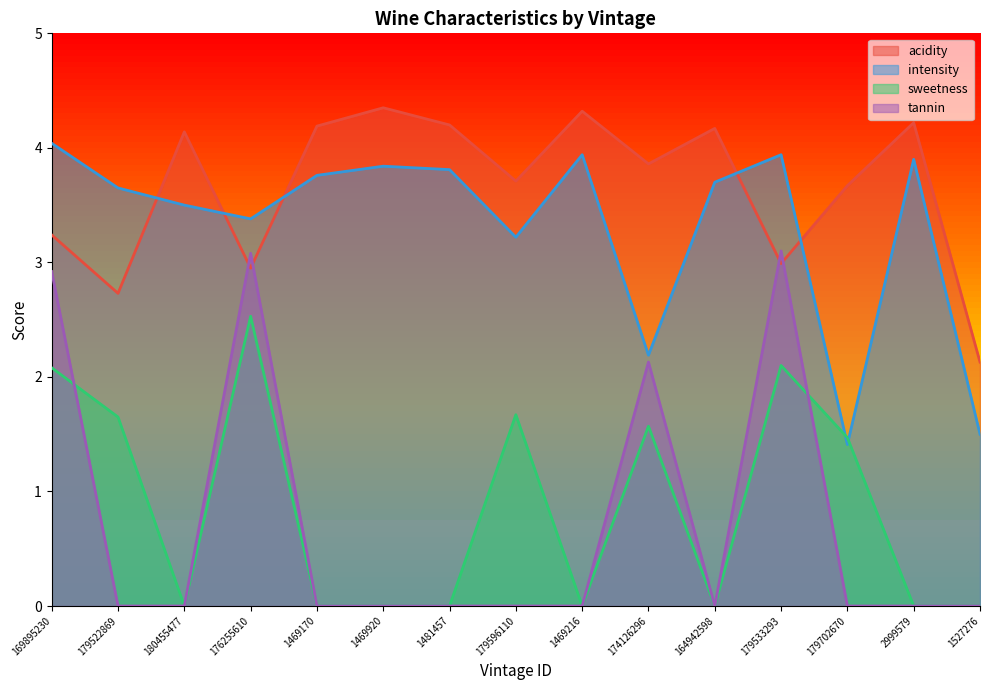

What is the average value of the acidity series?

3.7